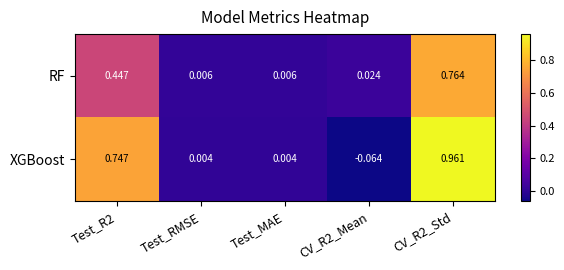

List the series in order of their peak value, lowest first.

RF, XGBoost